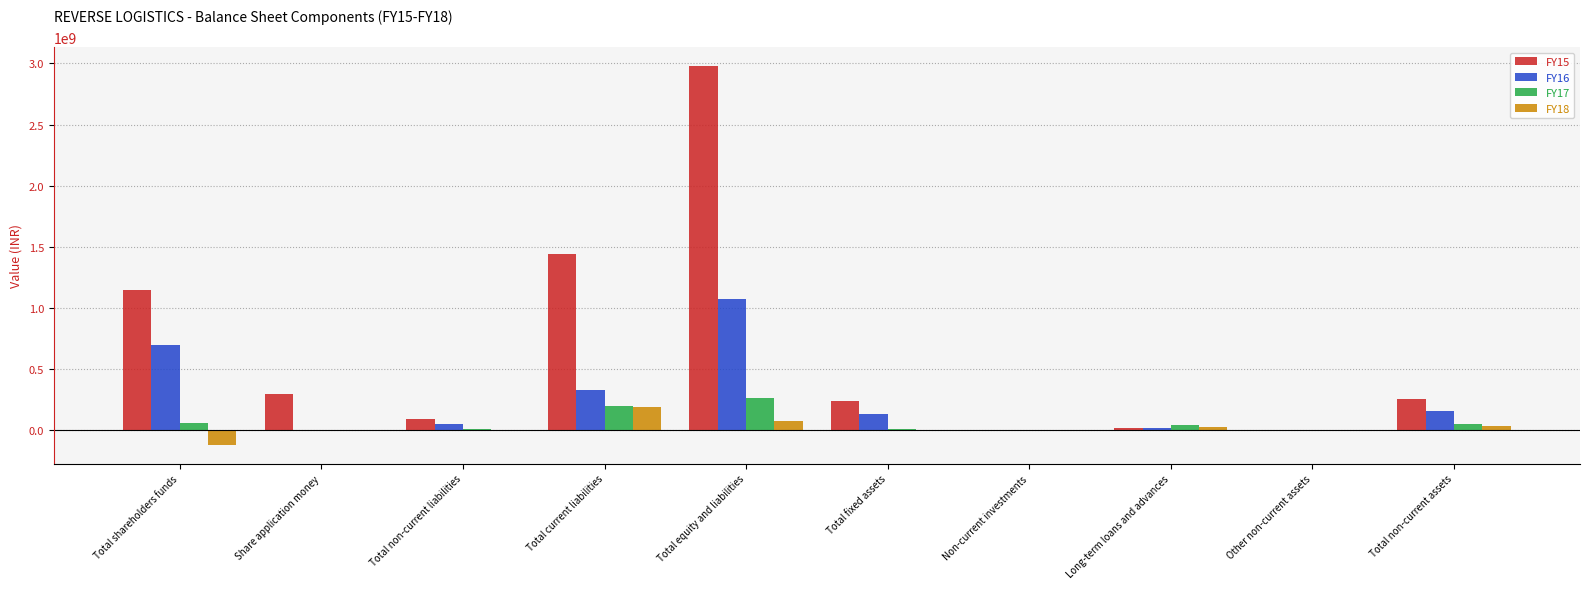

How many distinct data groups are displayed?

4